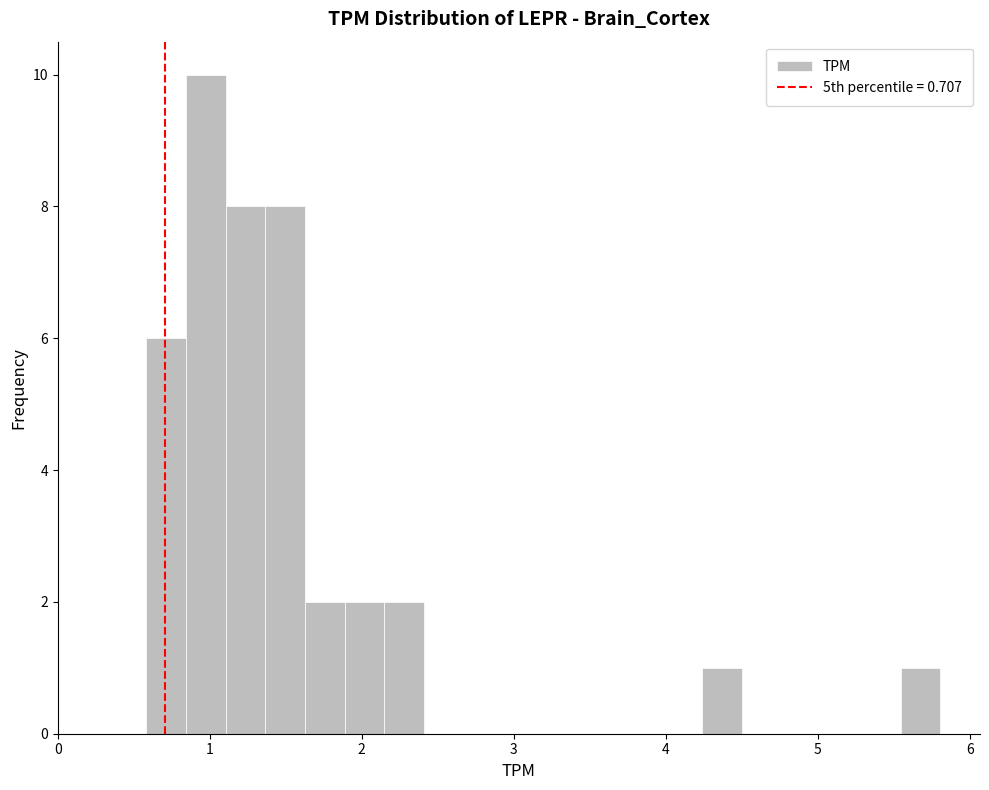

Around what value on the x-axis is the tallest bar? Give the approximate position of its centre, as read against the axis.

1.0